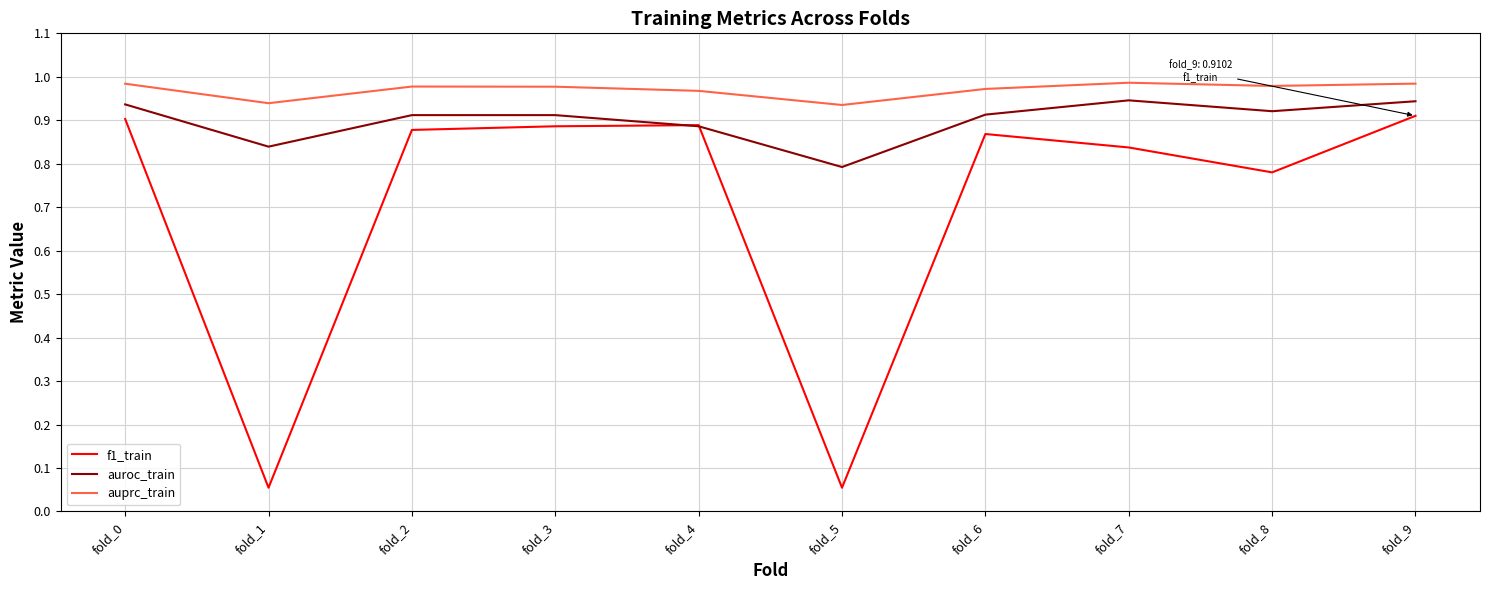

True or false: auprc_train and f1_train intersect in this chart.

False